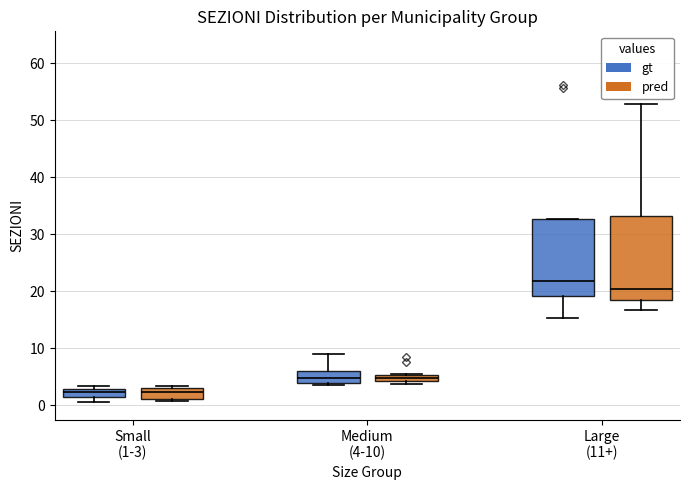

Where is the lower edge of the box for Large (11+) (gt) on the y-axis? The values are not printed on the chart, so give them approximately, as read against the axis.

19